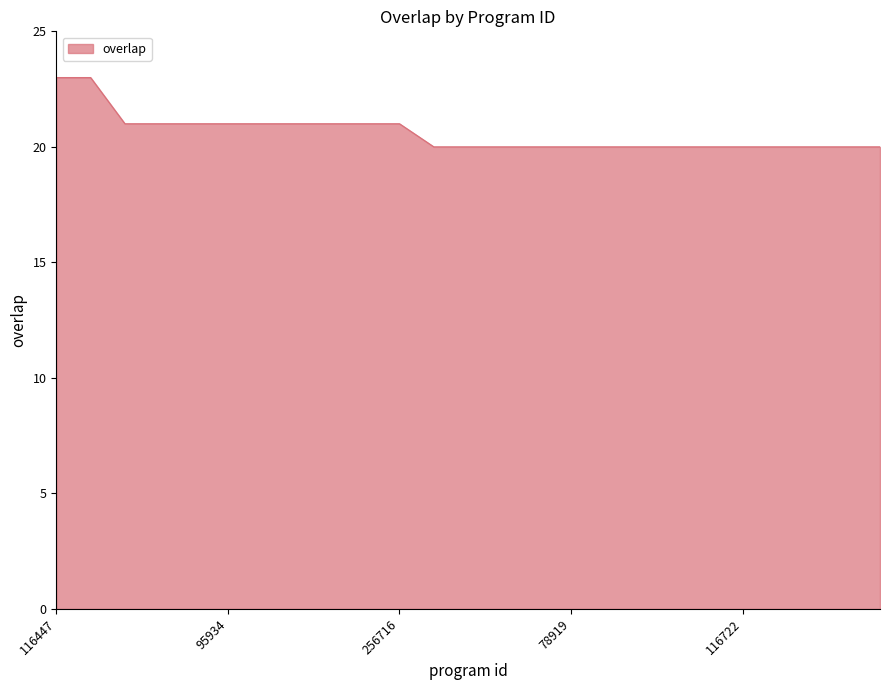

What is the minimum value shown in the chart?

20